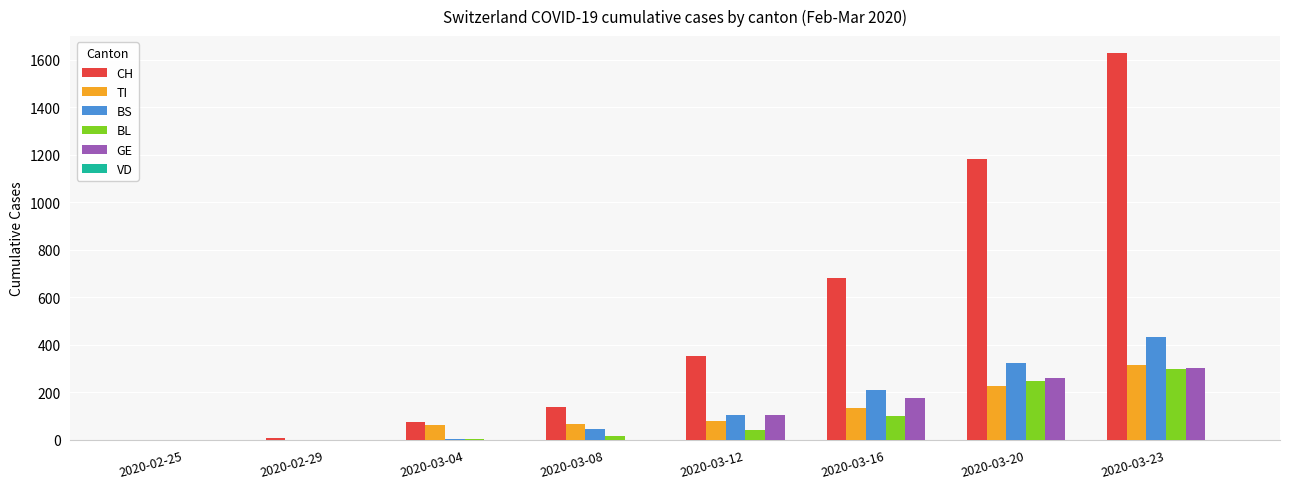

At which category is the sum across all series the highest?

2020-03-23